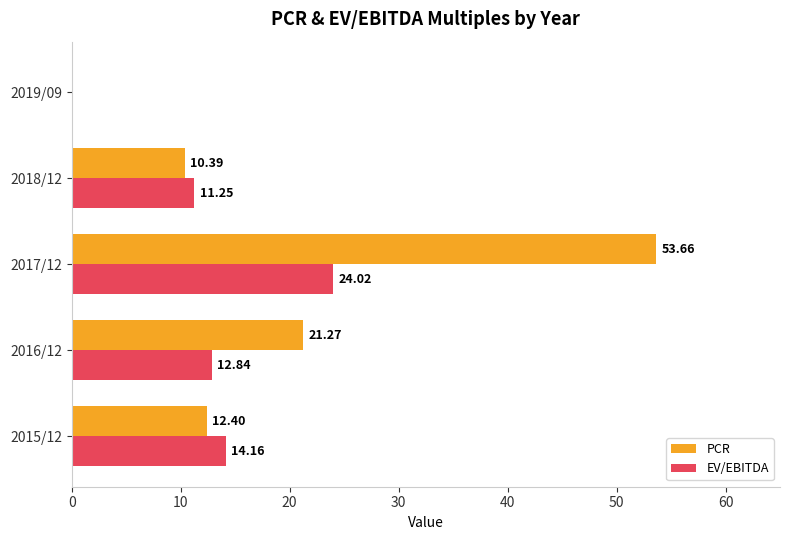

At which category is the sum across all series the highest?

2017/12